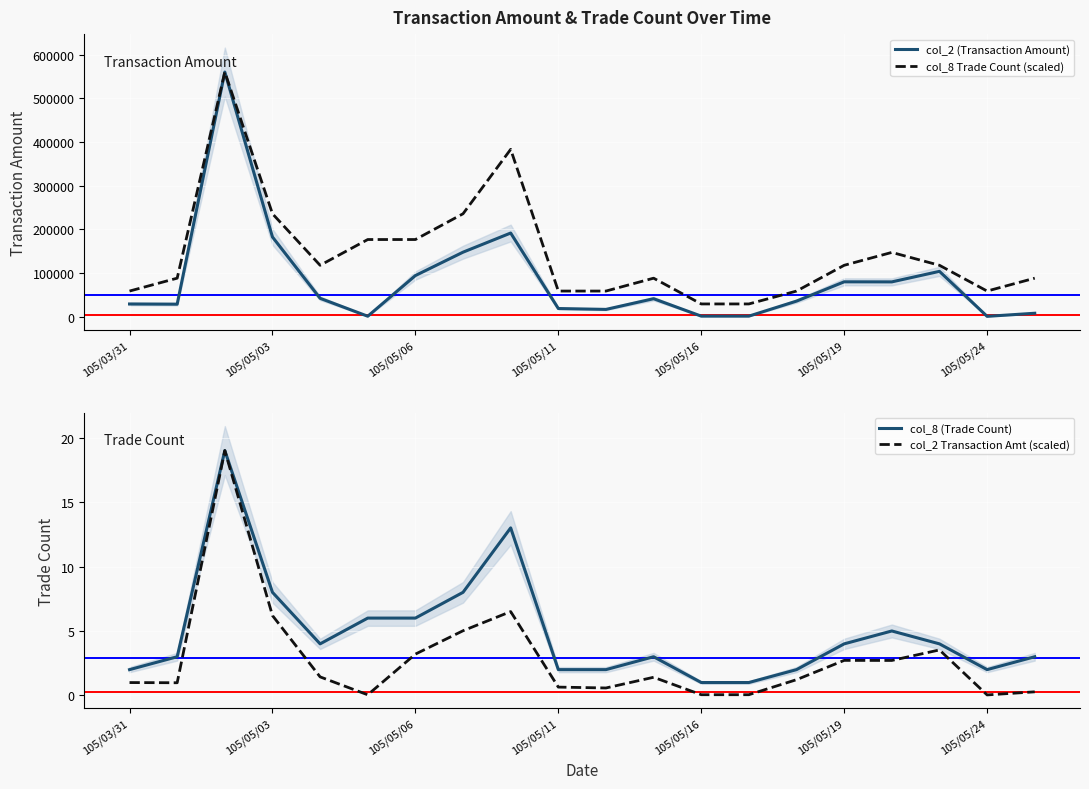

The value of col_8 (Trade Count) at 105/05/19 is 4.0. True or false?

True